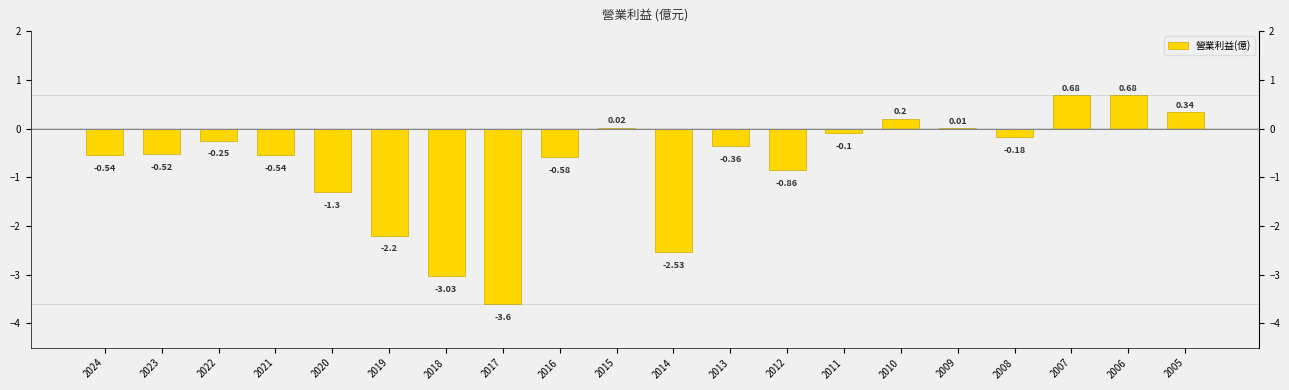

What is the sum of the values at 2005 and 2006?

1.0